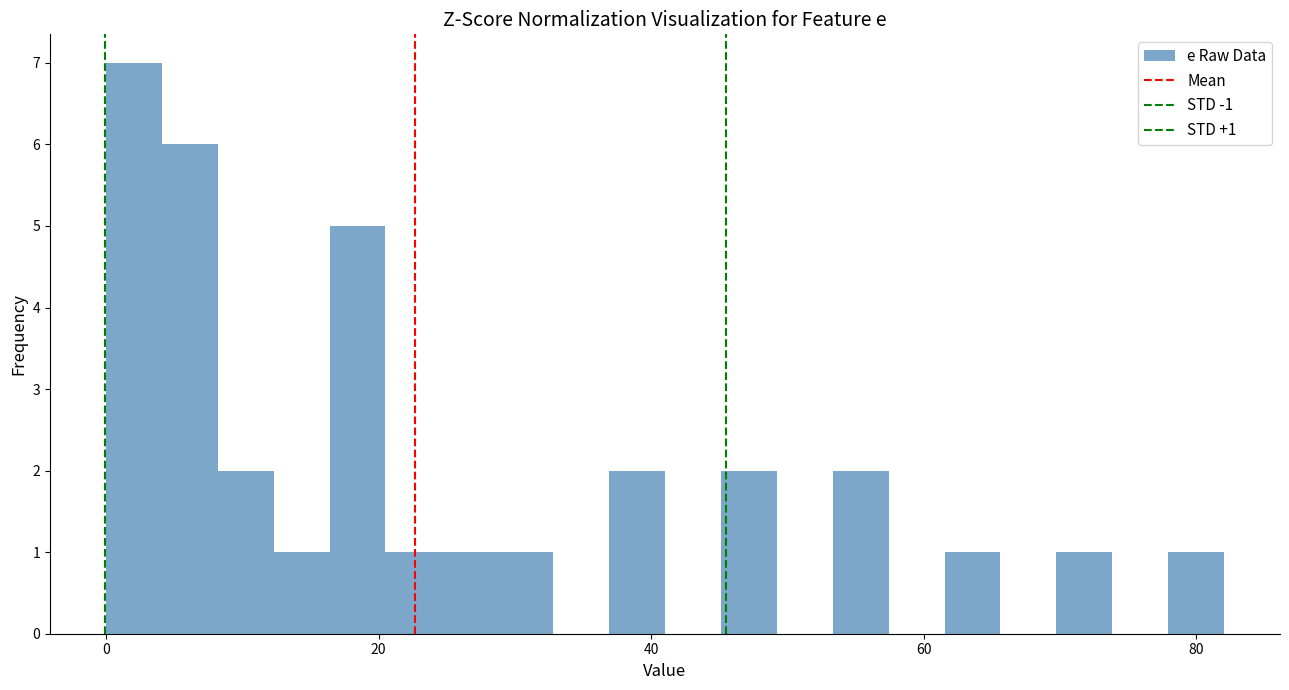

Read against the x-axis, roughly where is the centre of the tallest bar?

2